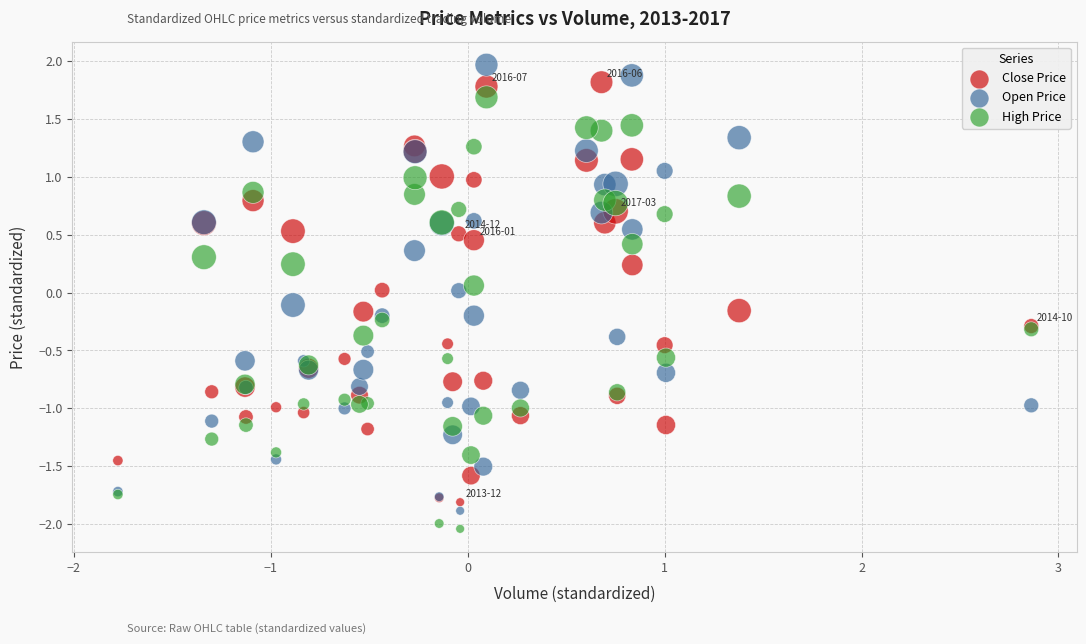

What are all the series names shown in the legend?

Close Price, Open Price, High Price